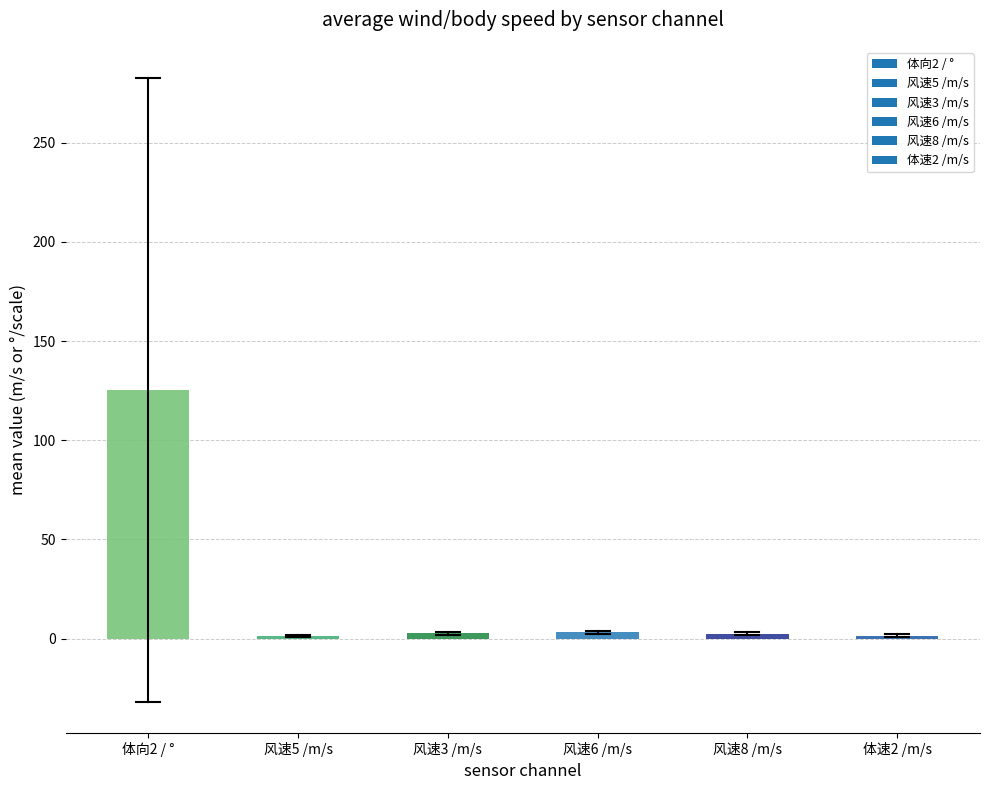

What is the difference between the maximum and minimum values?

124.0